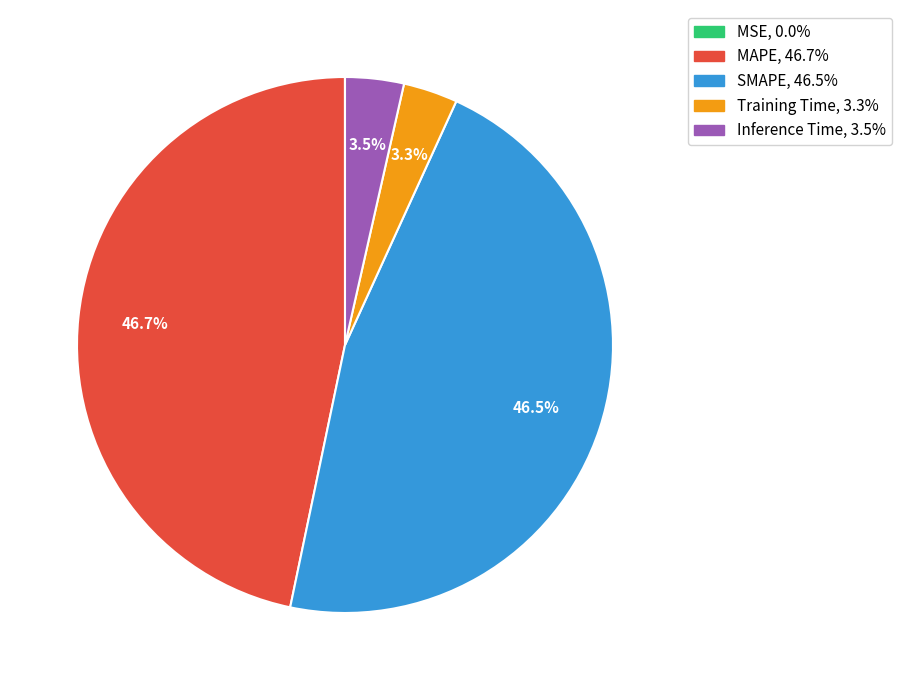

What is the total percentage of Inference Time and Training Time?

6.8%